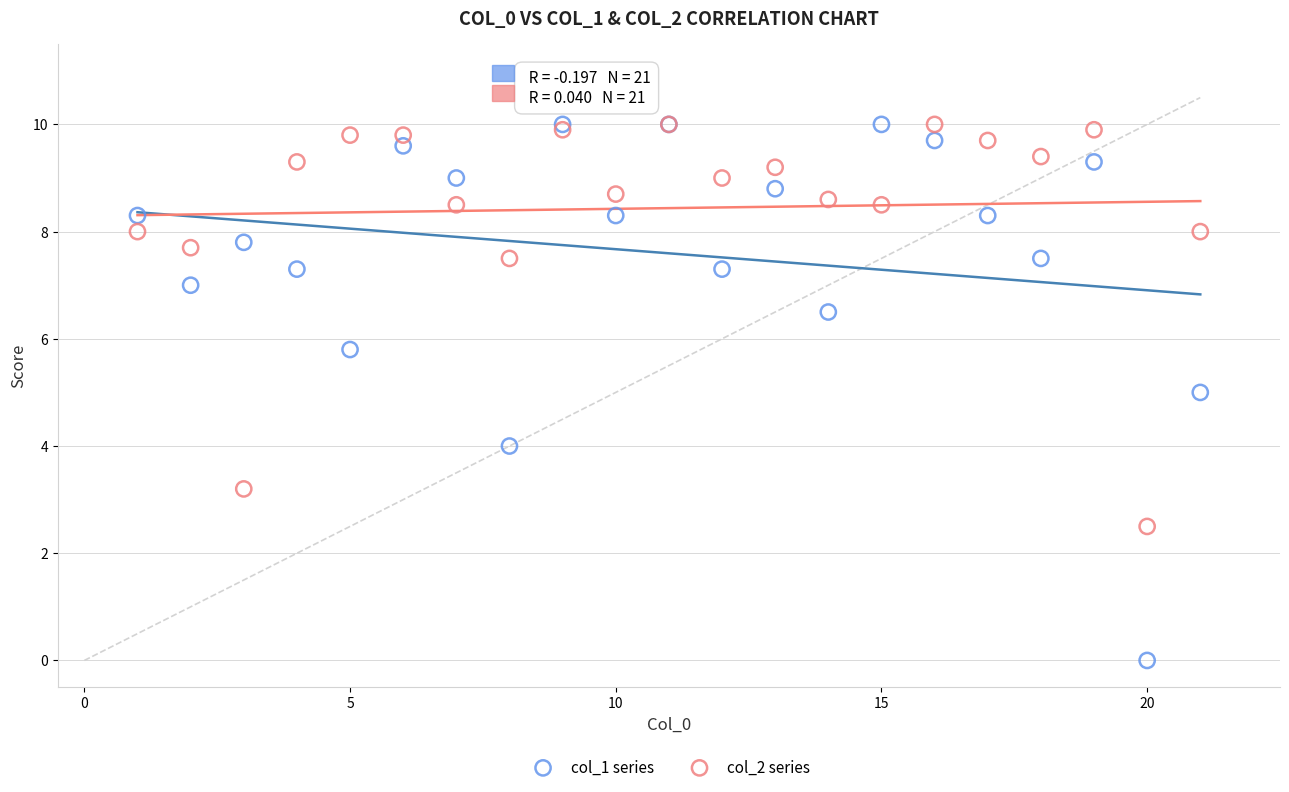

Which series has the widest spread of Y values?

col_1 series